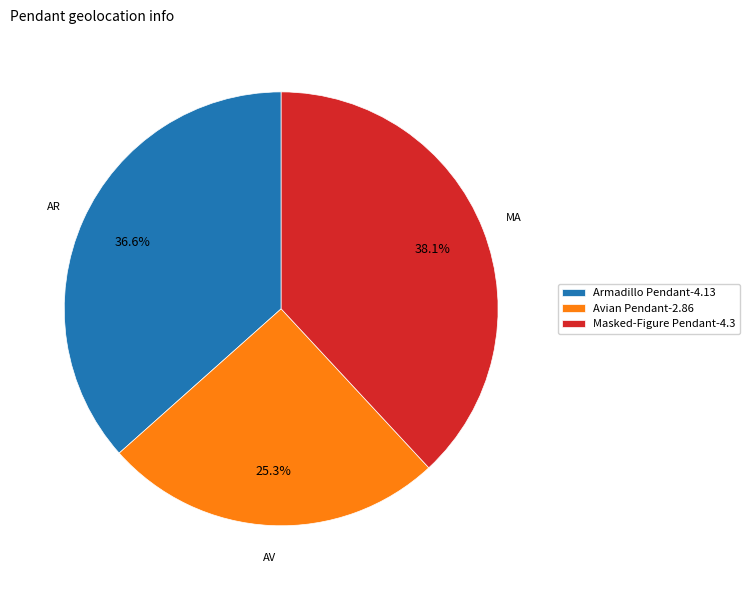

Is it true that Avian Pendant is 18% of the pie?

False